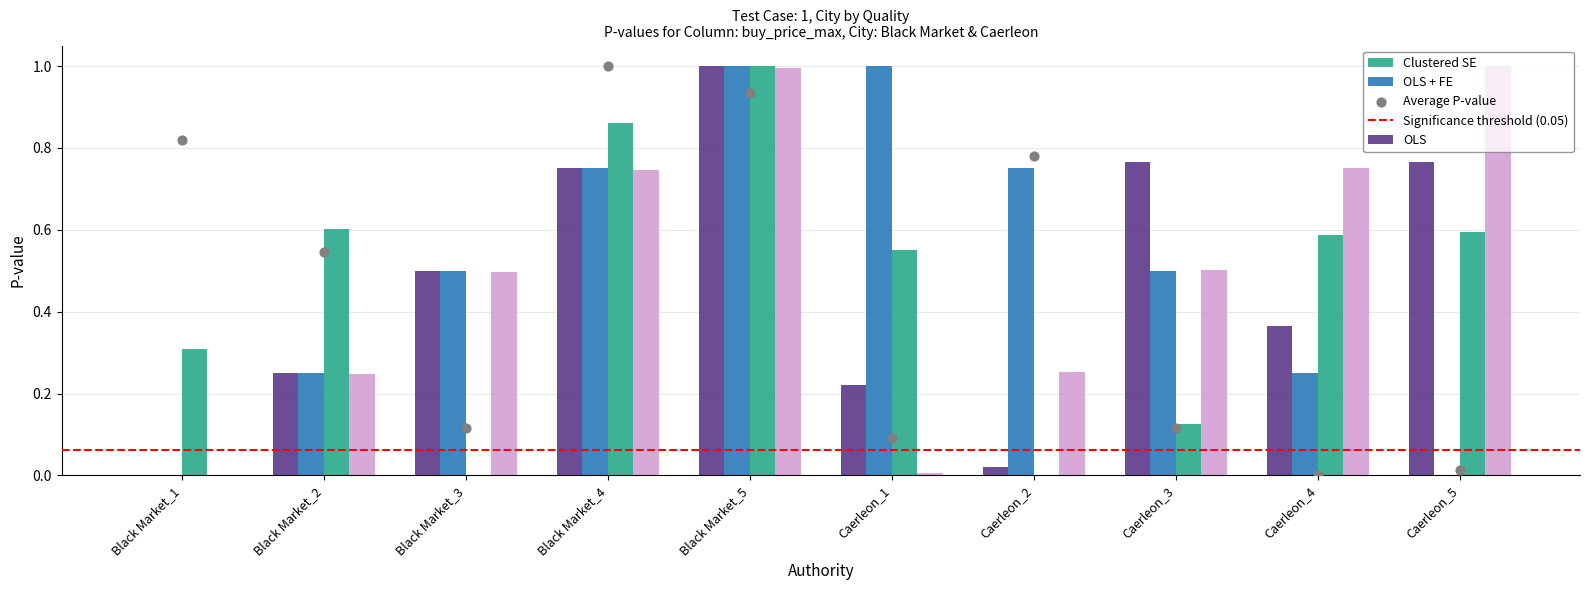

Which series reaches the maximum Y coordinate?

OLS